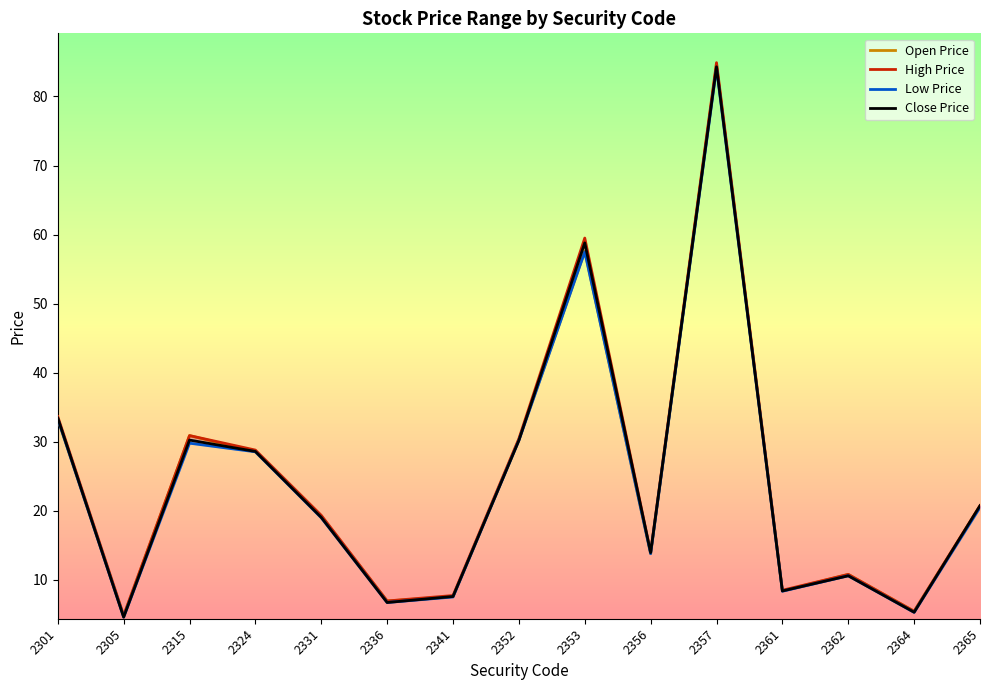

What are all the series names shown in the legend?

Open Price, High Price, Low Price, Close Price